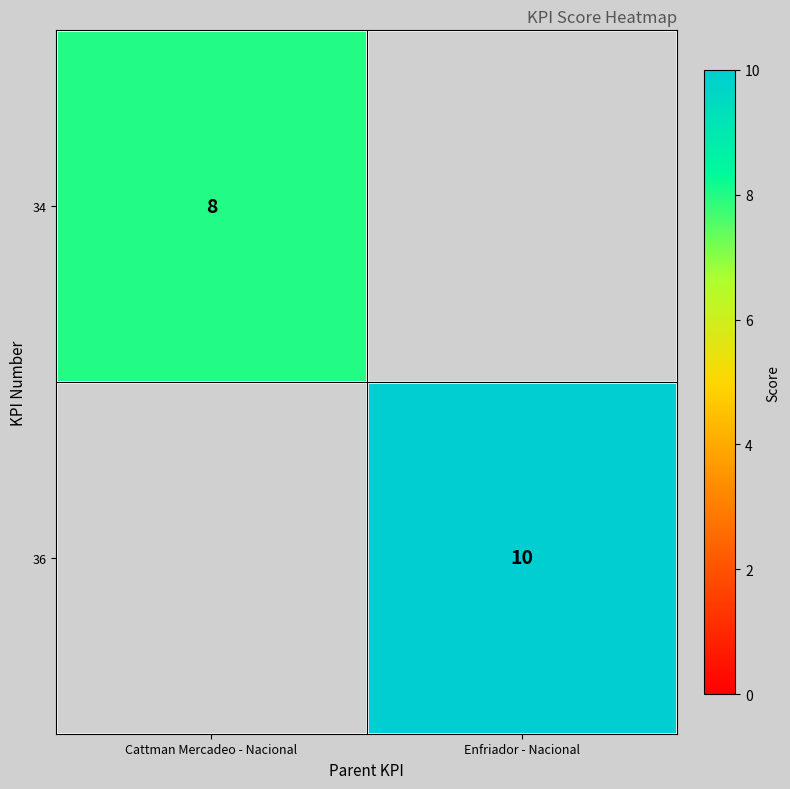

True or false: 34 has a value of 8 at Cattman Mercadeo - Nacional.

True